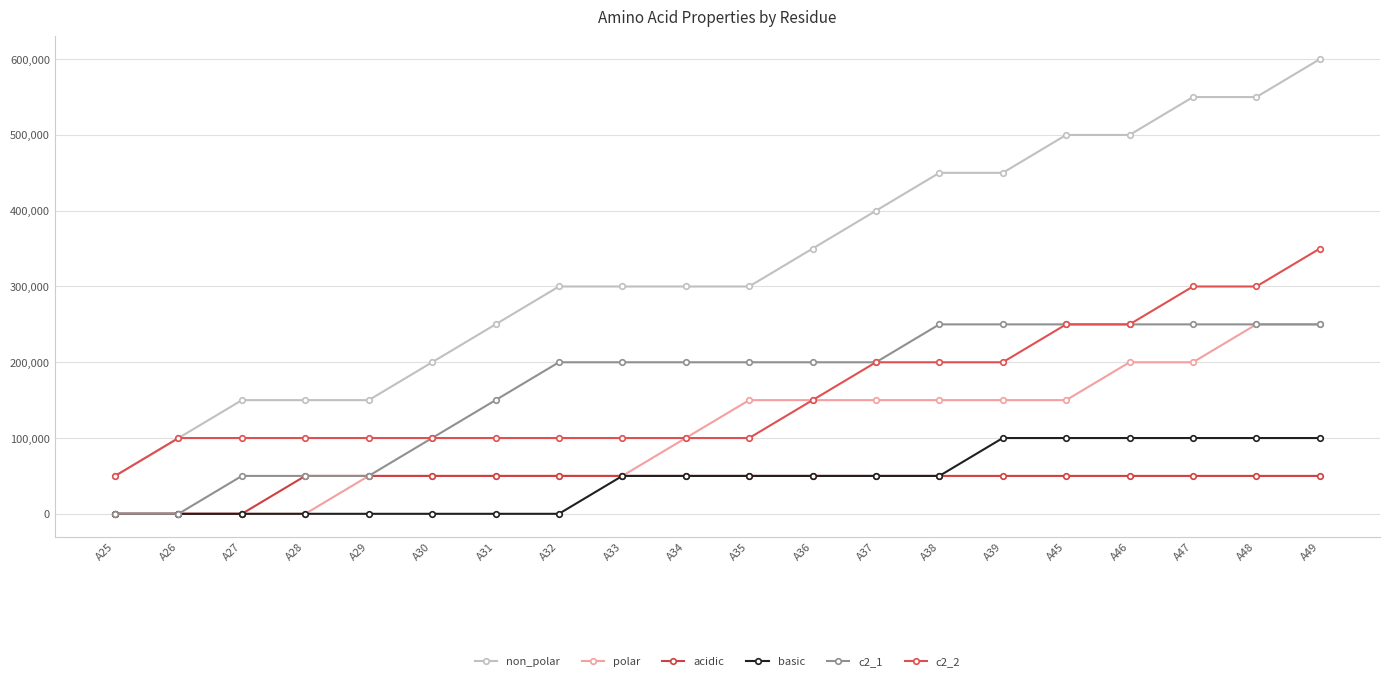

What is the difference between the maximum and minimum values in the c2_2 series?

300000